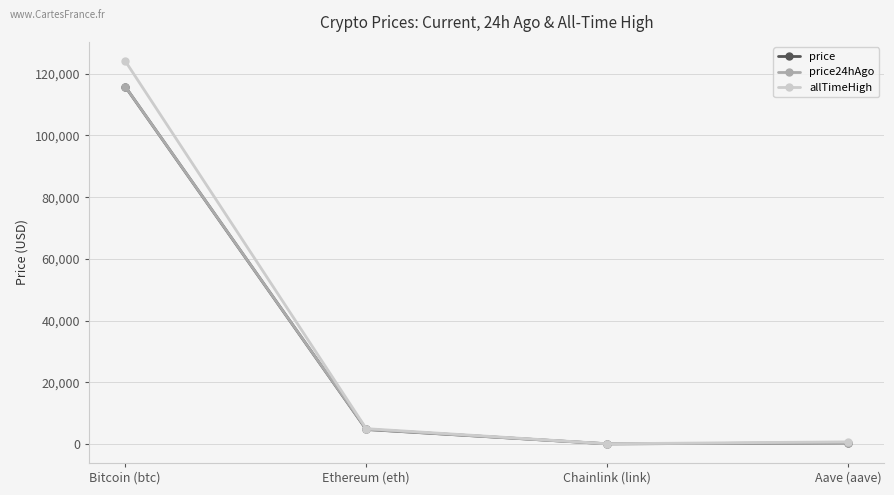

Is this an area chart (filled region under the line)?

No